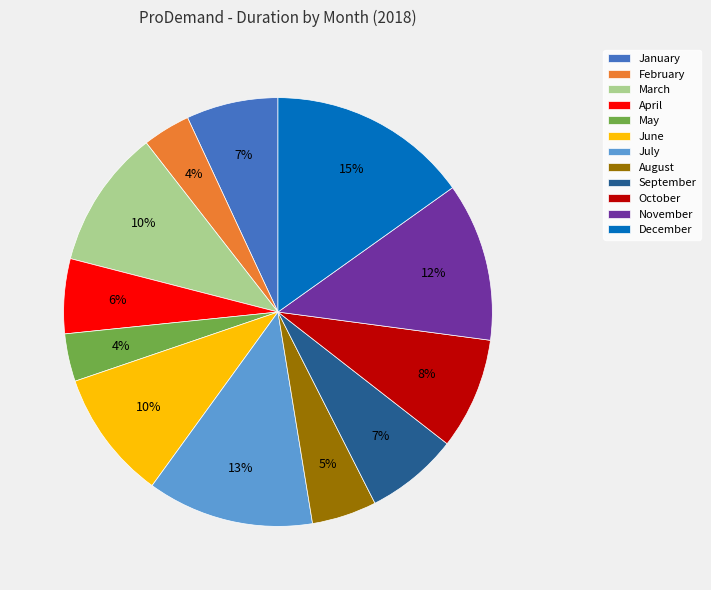

Is the sum of December and April greater than half?

No